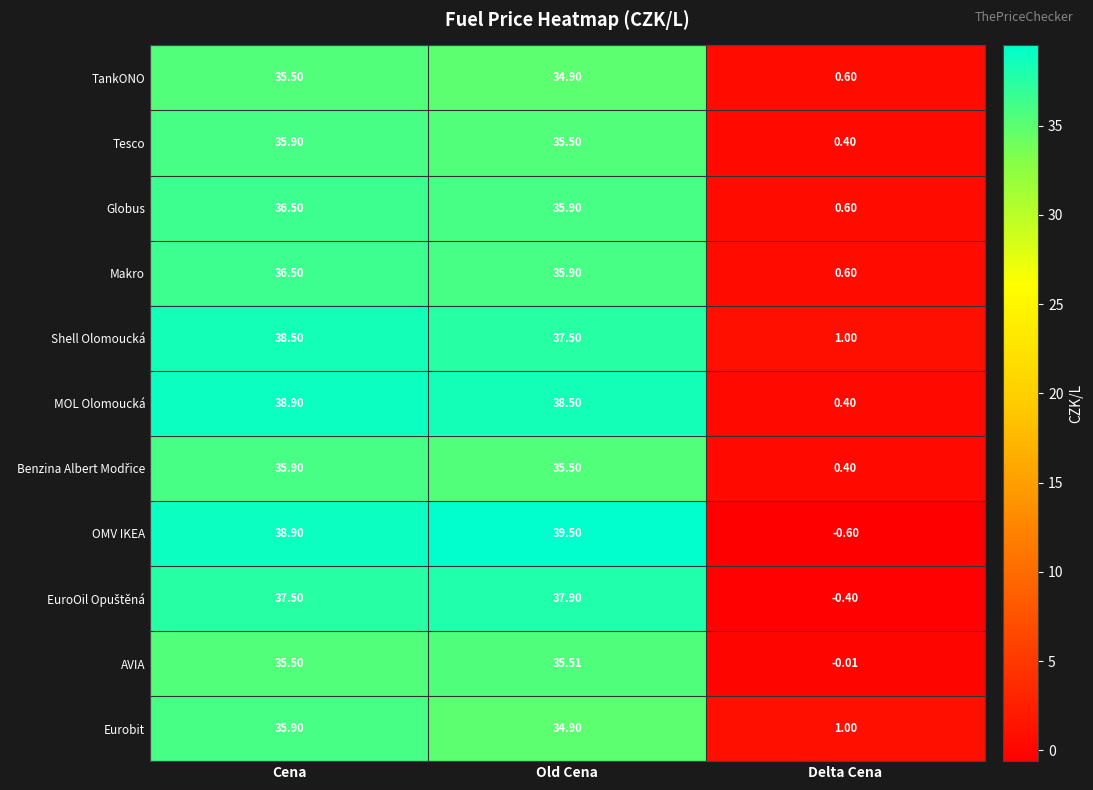

At which category is the sum across all series the highest?

Cena